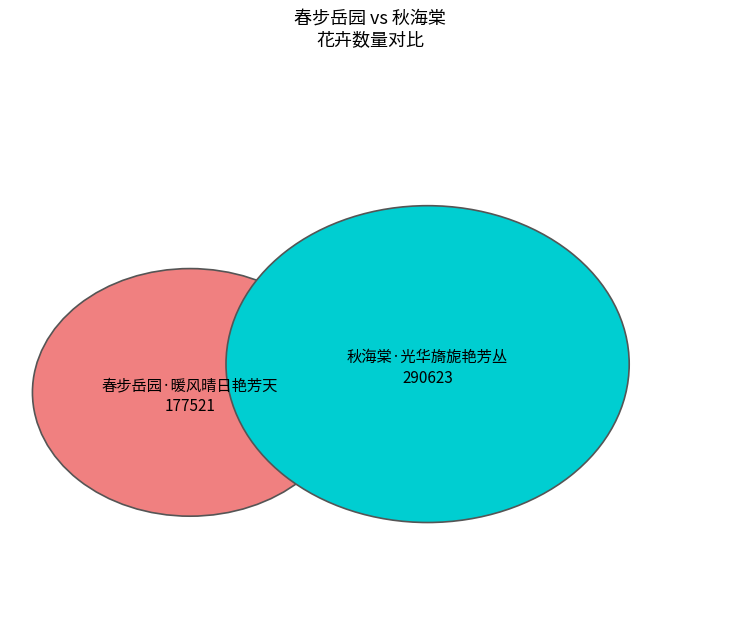

Is there a majority slice in this chart?

Yes